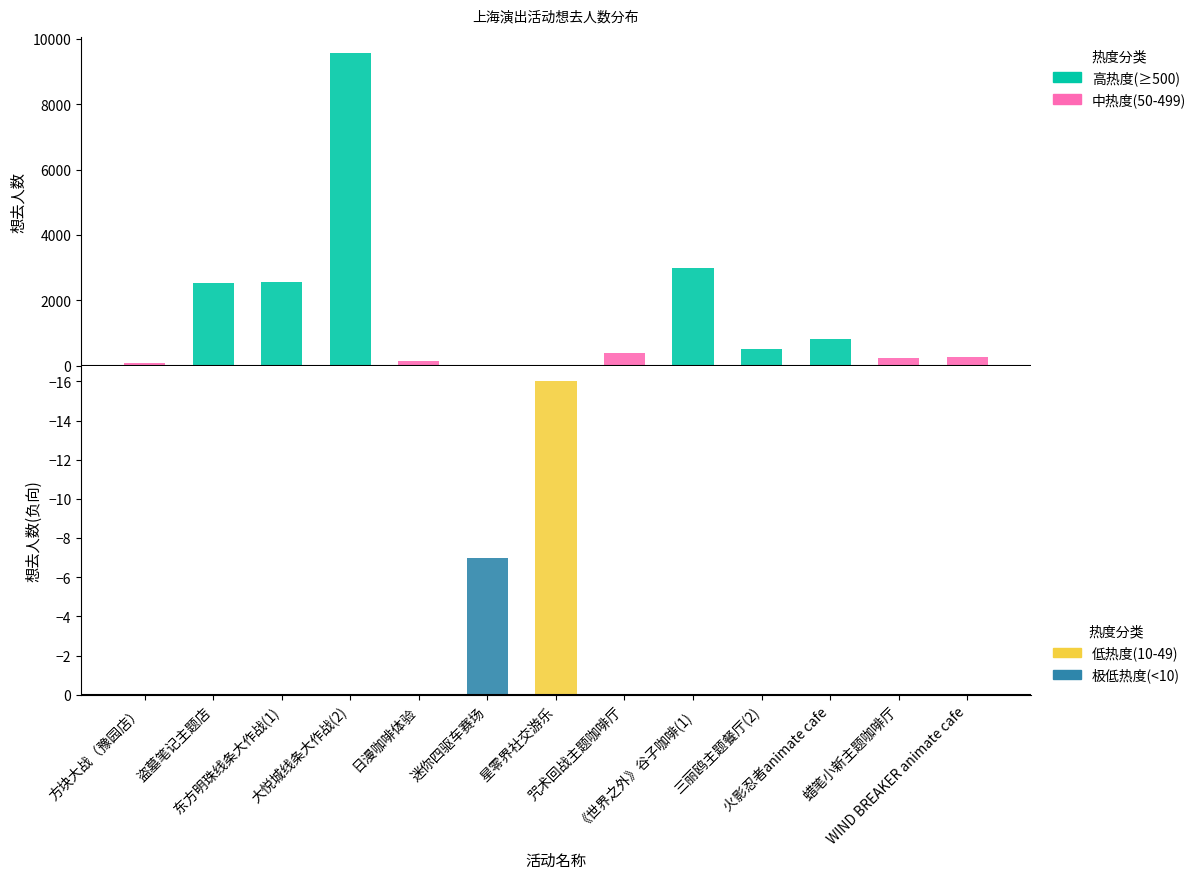

What are all the series names shown in the legend?

高热度(≥500), 中热度(50-499), 低热度(10-49), 极低热度(<10)